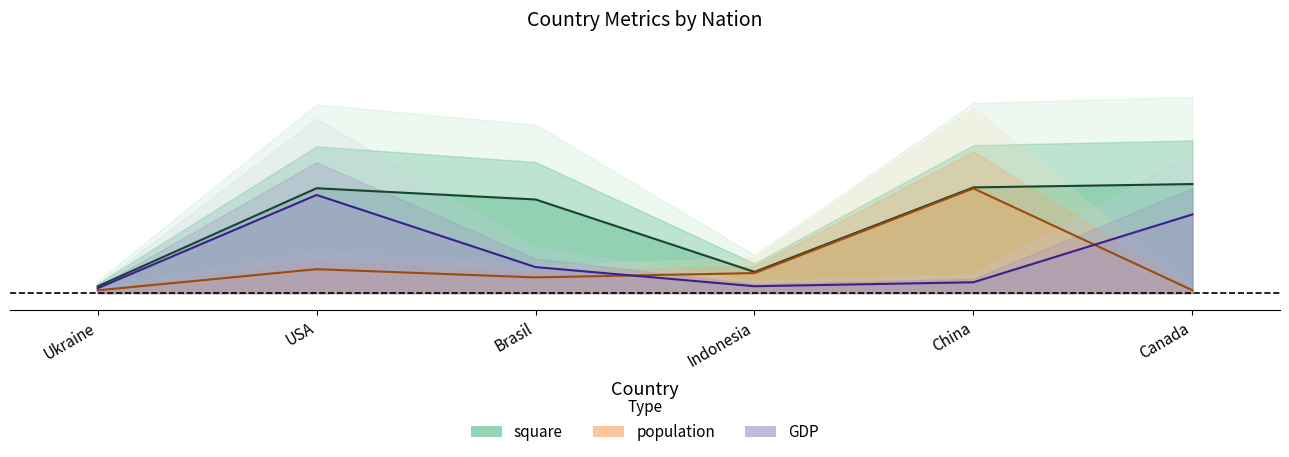

True or false: population has a value of 0.0 at Canada.

True